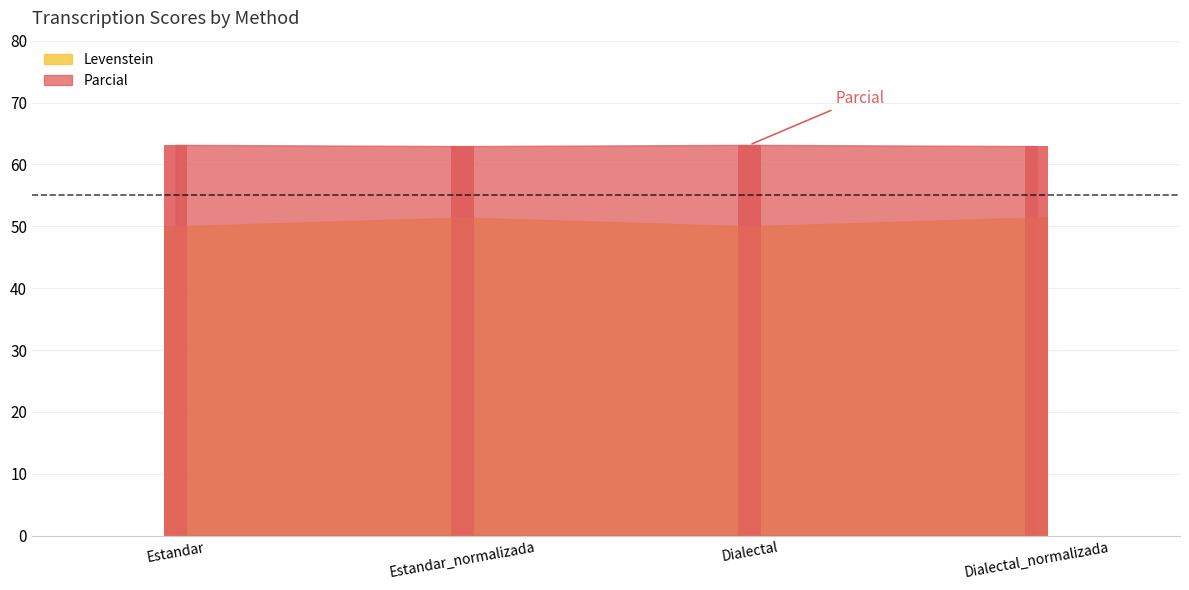

Which series has the largest total across all categories?

Parcial